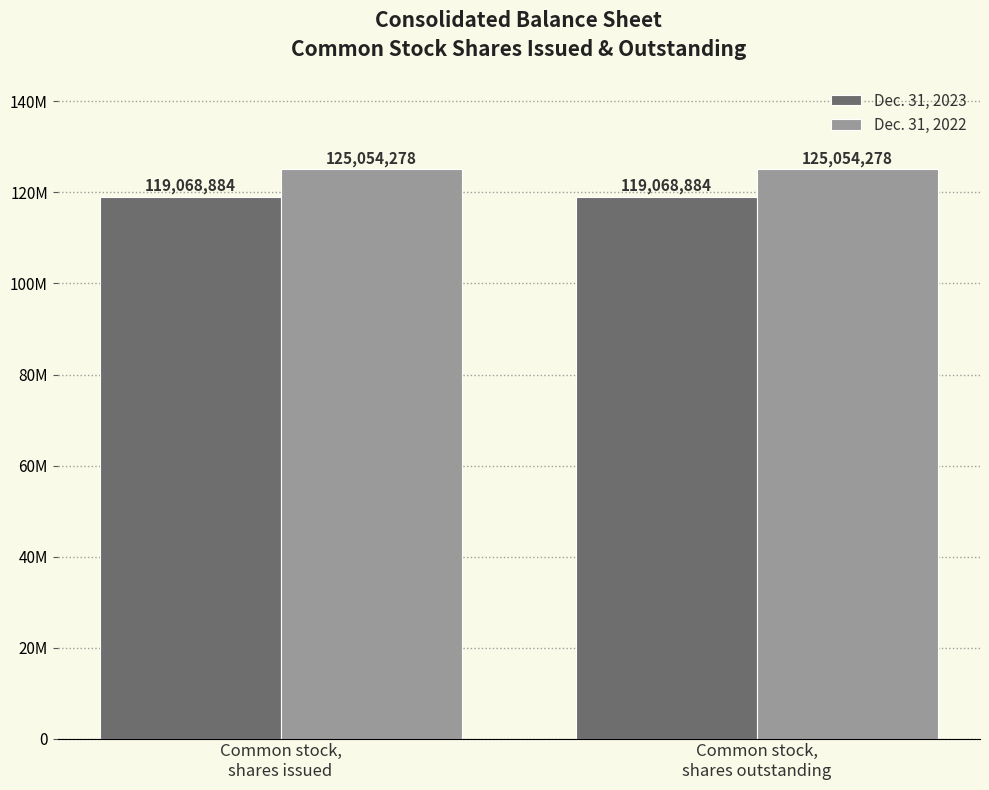

What is the sum of the Dec. 31, 2023 values at Common stock,
shares outstanding and Common stock,
shares issued?

238137768